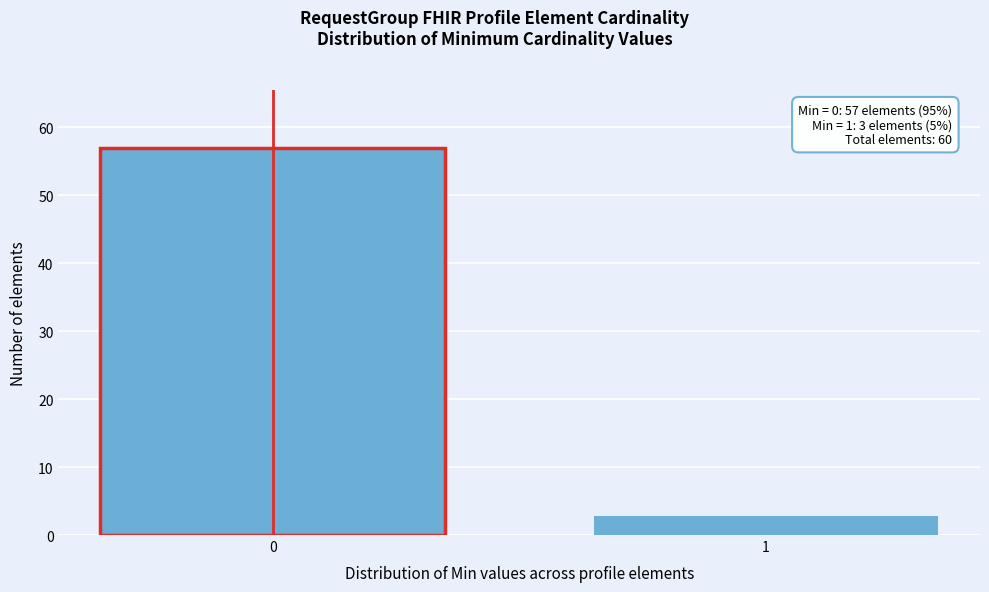

Reading left to right, extract all data points from this chart.

0=57	1=3